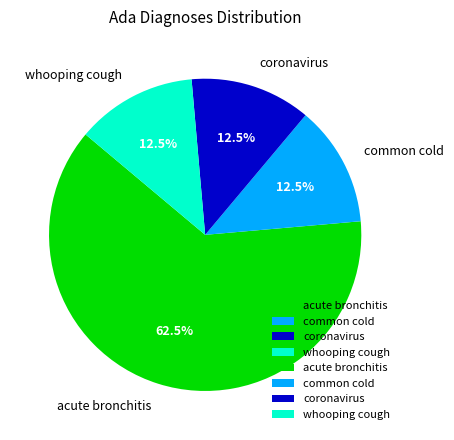

The common cold slice represents 25% of the pie. True or false?

False